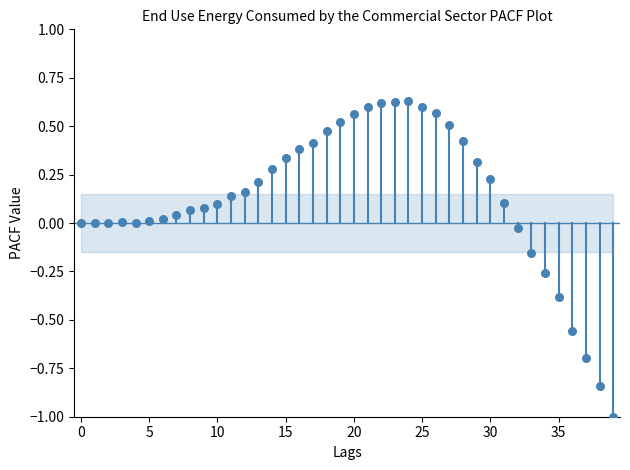

What is the range of Y values (max minus min)?

1.6